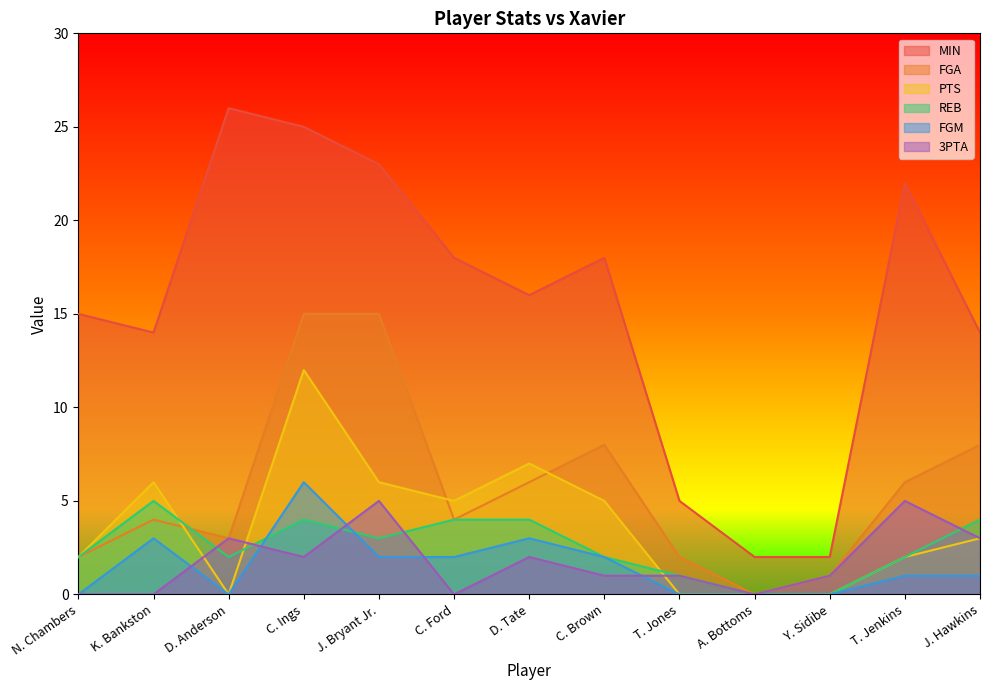

Between J. Hawkins and K. Bankston, which is larger?

J. Hawkins